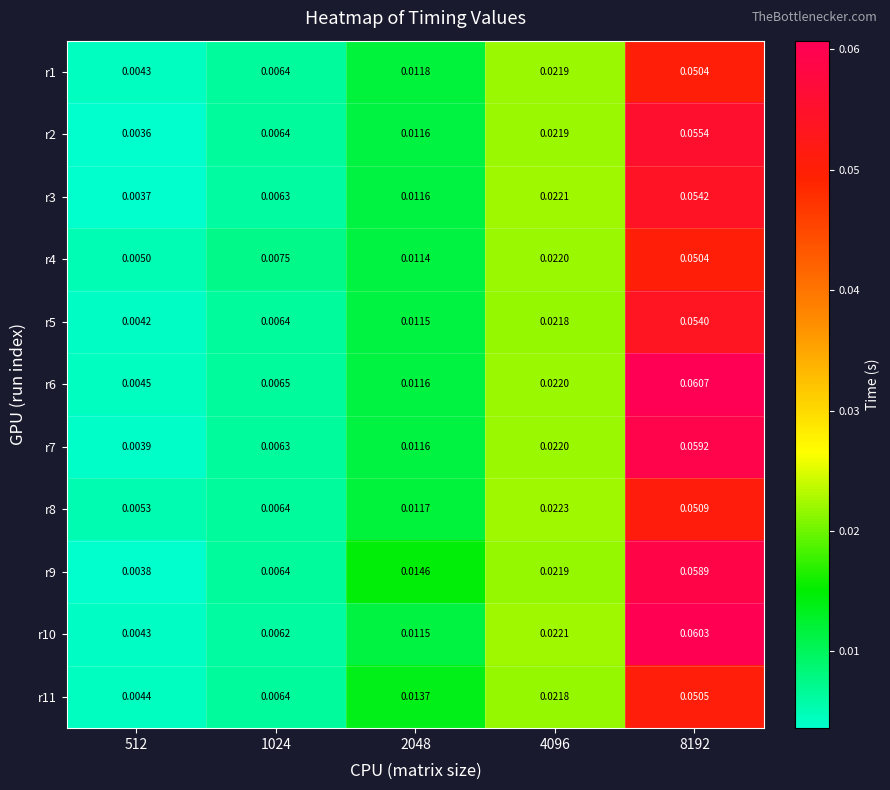

Is the value of r4 at 2048 greater than the value of r2 at 1024?

Yes